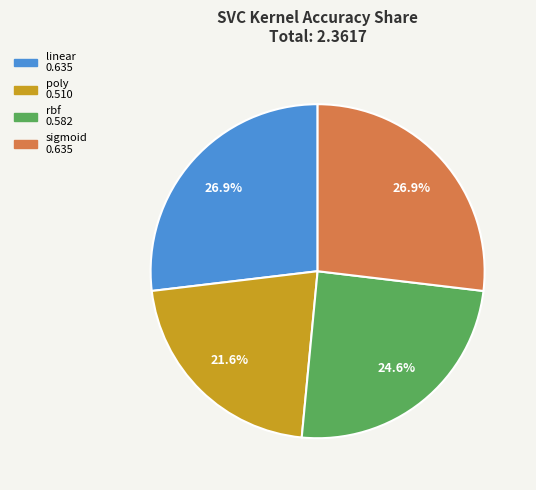

Which slice is the smallest?

poly